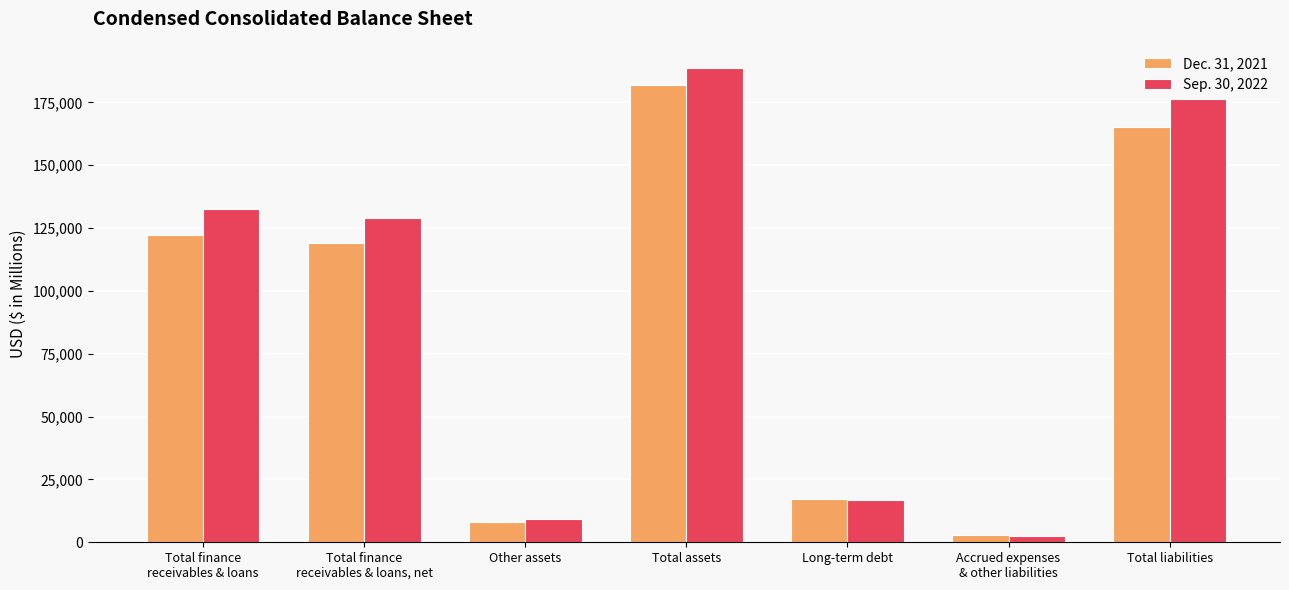

Are the bars horizontal?

No